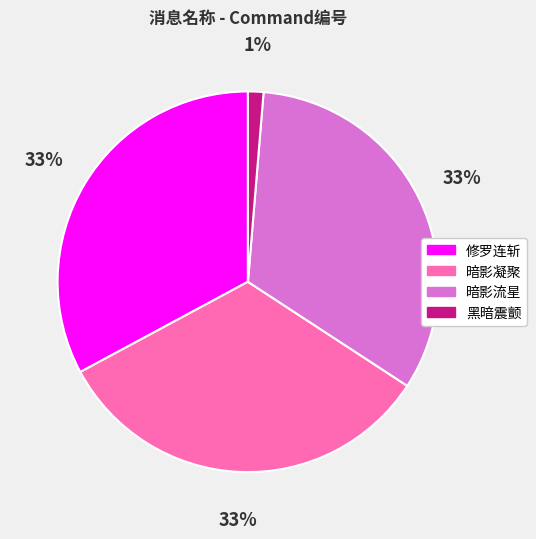

Does 黑暗震颤 account for over 50% of the chart?

No